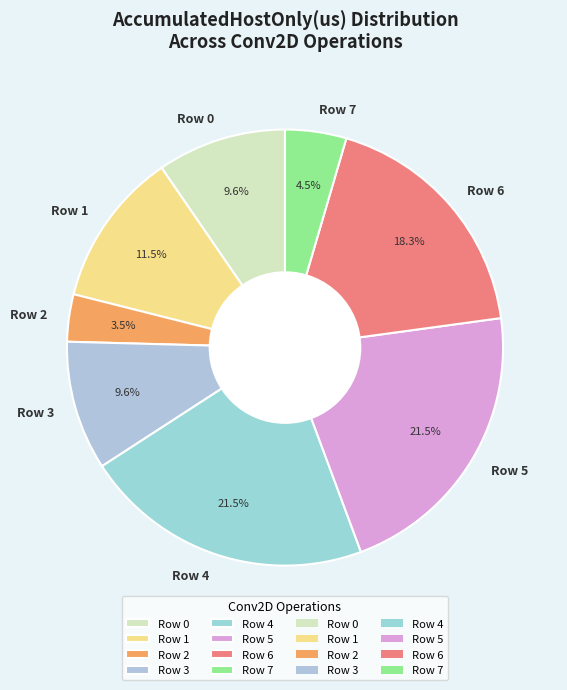

How many slices are in this pie chart?

8